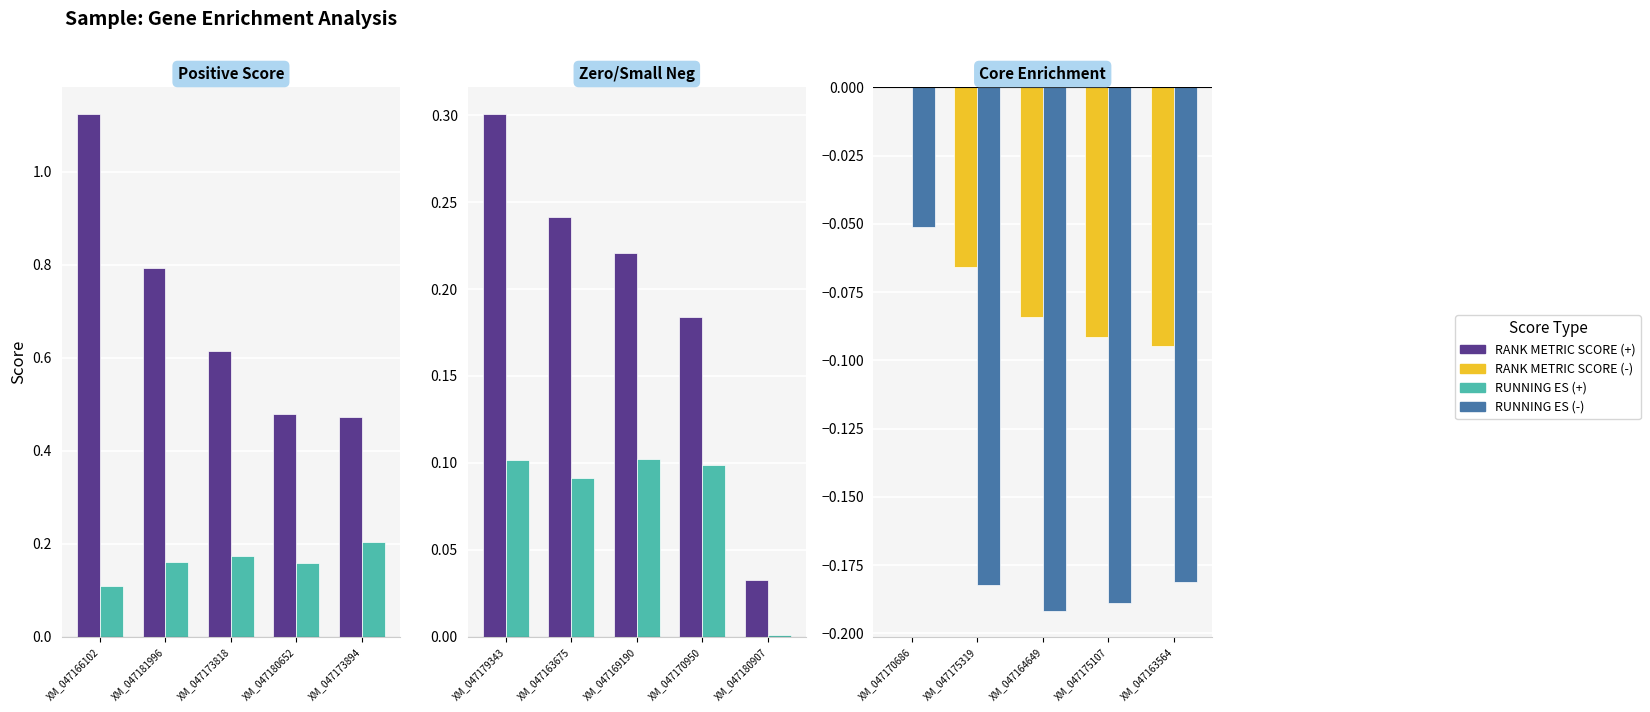

How many groups of bars are there?

5